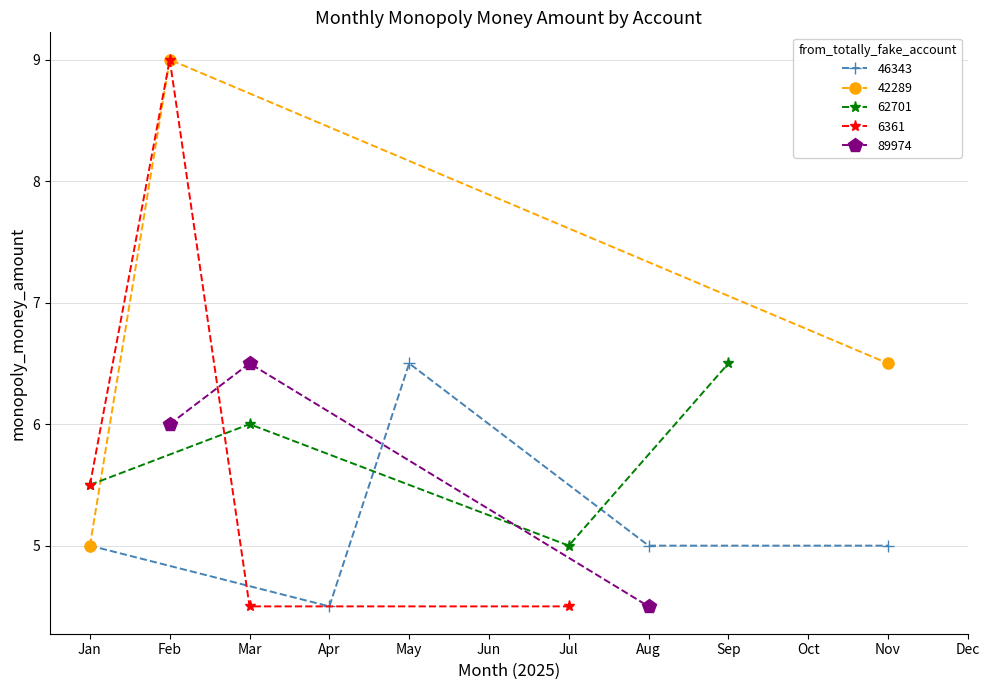

What is the difference between the maximum and minimum values in the 46343 series?

2.0